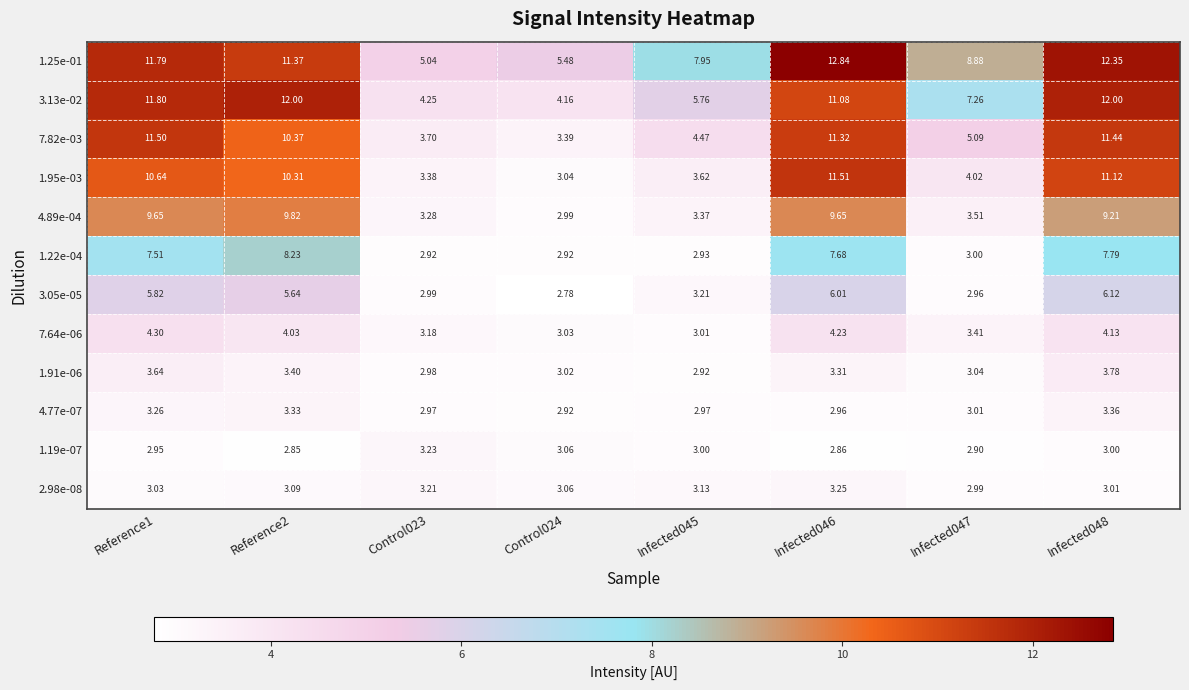

Is the value of 1.95e-03 at Reference1 greater than the value of 1.22e-04 at Control024?

Yes